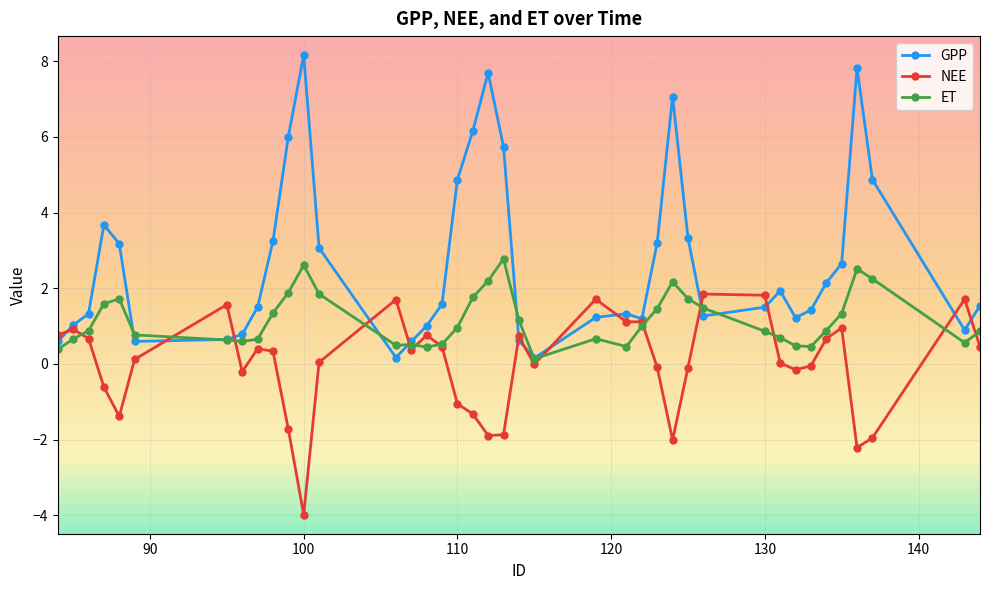

Which series has the largest total across all categories?

GPP